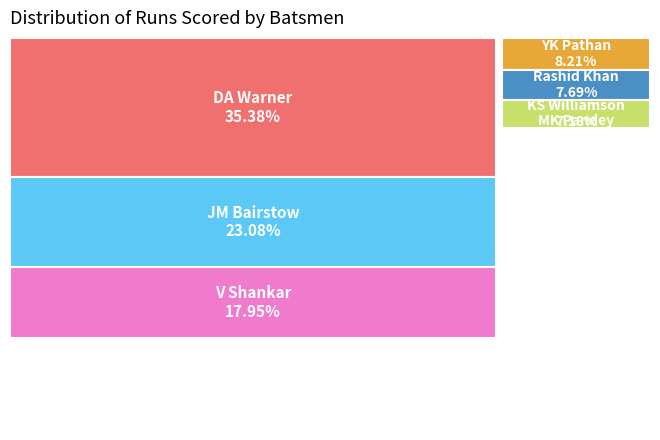

To the nearest percent, what is the average slice percentage?

14%